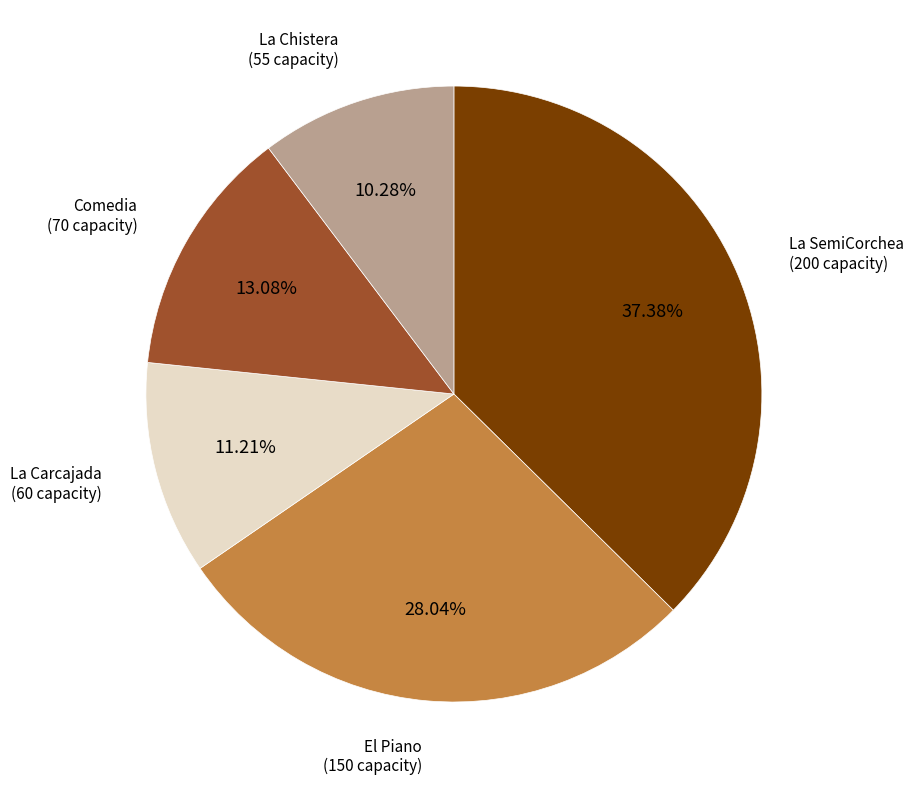

Is there any slice that represents more than half of the pie?

No